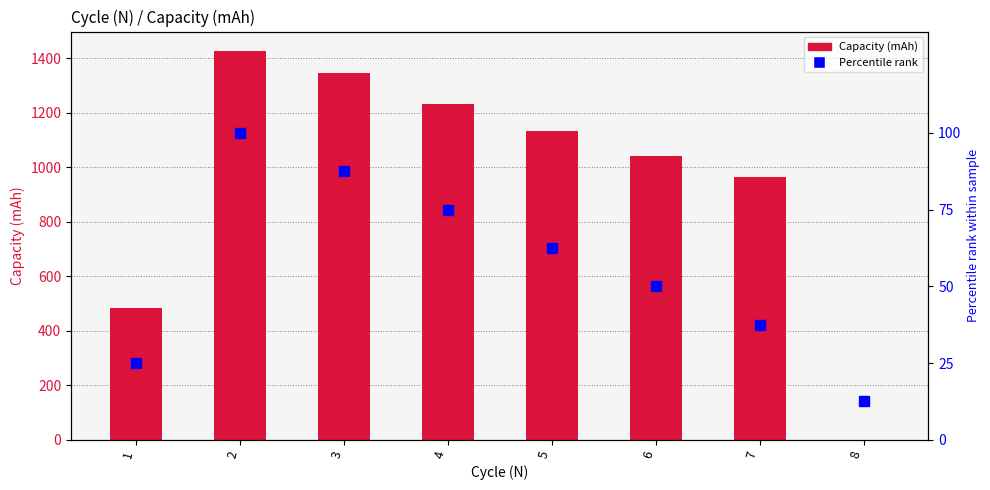

Which series has the largest total across all categories?

Capacity (mAh)